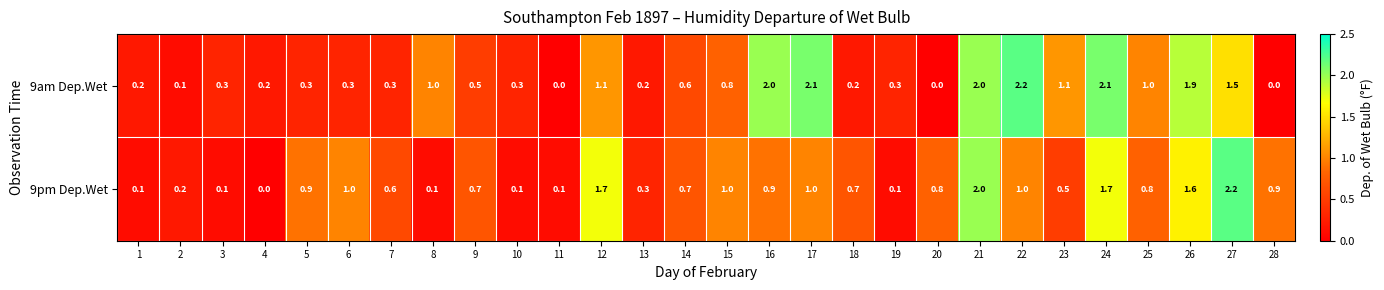

At which category is the sum across all series the highest?

21